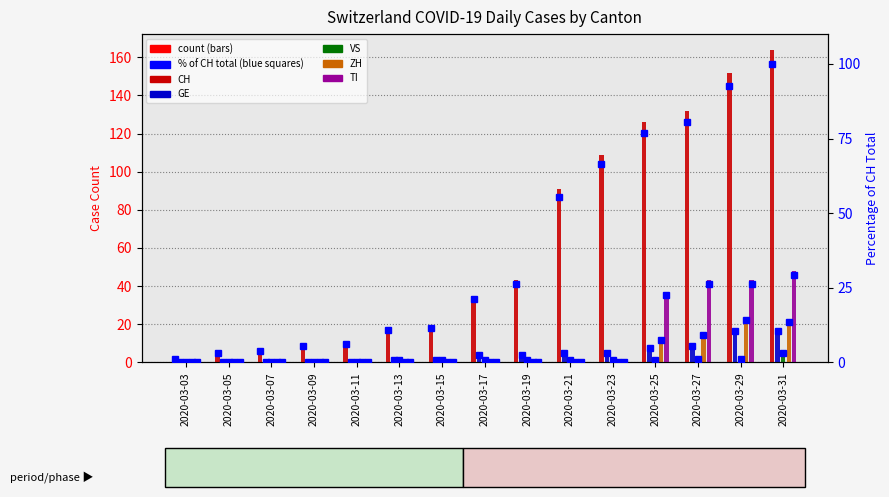

What are all the series names shown in the legend?

CH, GE, VS, ZH, TI